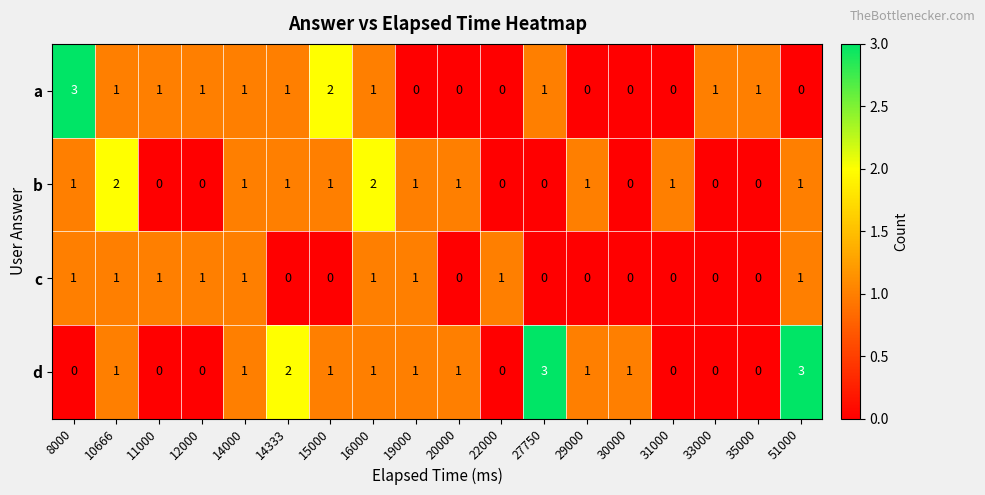

What is the total value across all series at 8000?

5